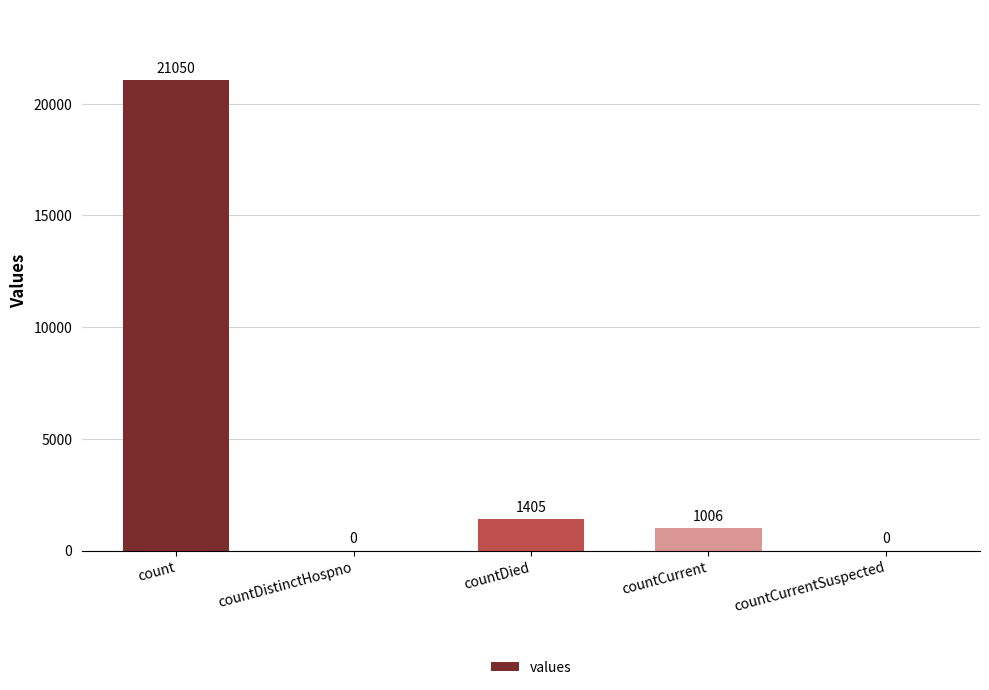

How many distinct data groups are displayed?

1